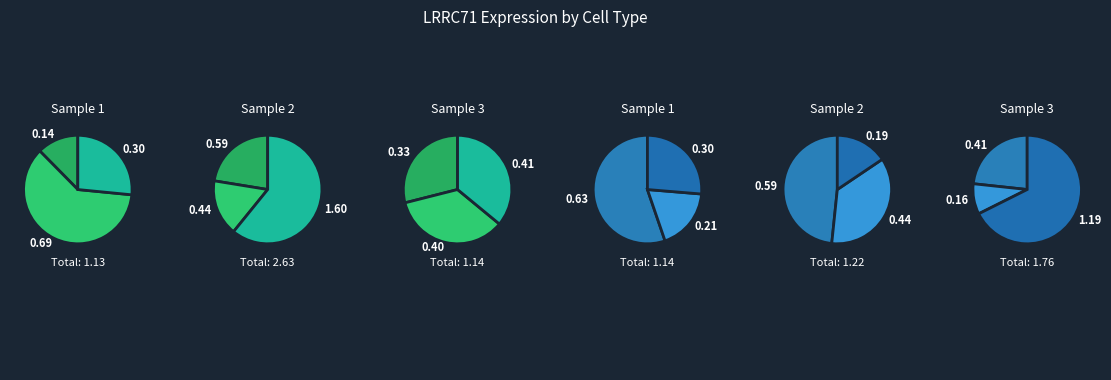

Does HD8_CD3 account for over 50% of the chart?

No